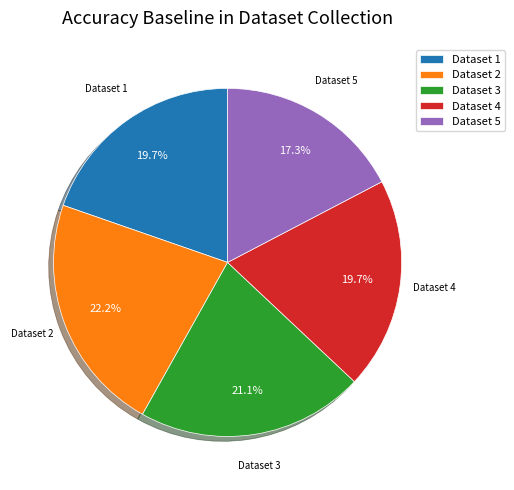

Which has a higher value, Dataset 3 or Dataset 5?

Dataset 3